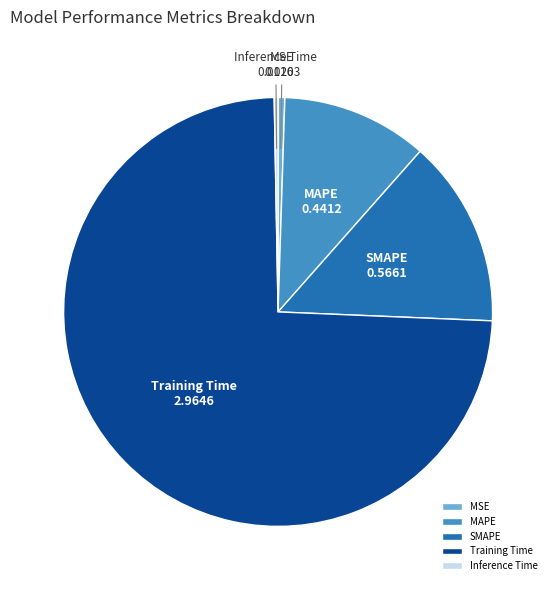

Is the sum of MAPE and MSE greater than half?

No